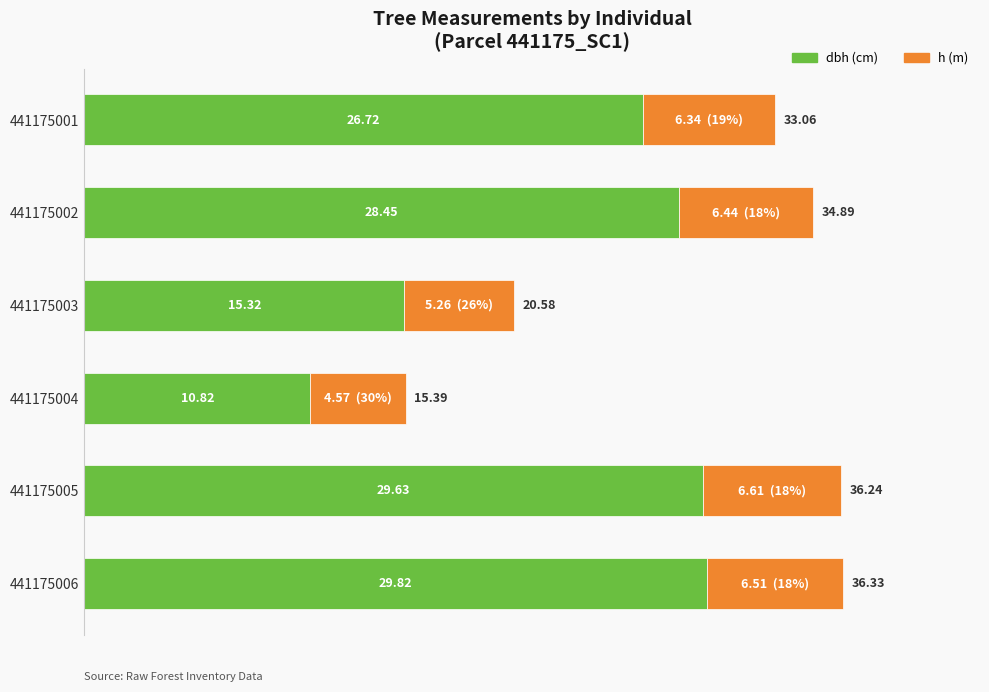

What is the difference between the maximum and minimum values in the dbh (cm) series?

19.0